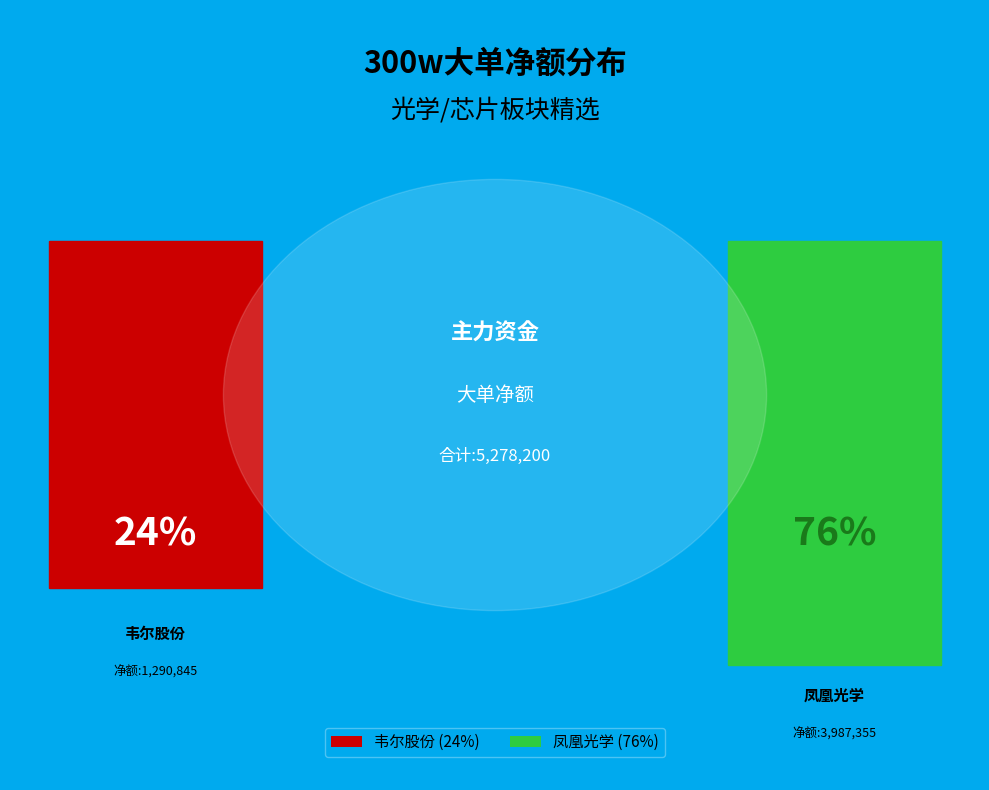

Which slice represents more than half of the pie?

凤凰光学(600071)